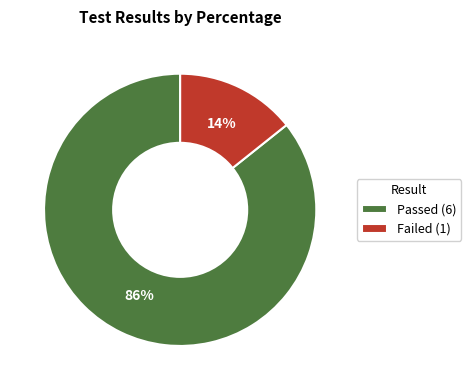

To the nearest percent, what is the combined percentage of Passed (6) and Failed (1)?

100%